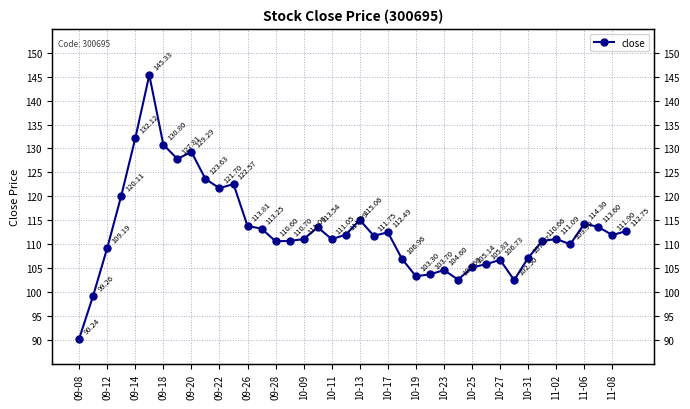

Reading left to right, list all the values displayed in this chart.

90.2	99.3	109.2	120.1	132.1	145.3	130.8	127.8	129.3	123.6	121.7	122.6	113.8	113.2	110.6	110.7	111.1	113.5	111.0	112.0	115.1	111.8	112.5	107.0	103.3	103.7	104.6	102.6	105.1	105.8	106.7	102.5	107.2	110.7	111.1	110.0	114.3	113.6	111.9	112.8